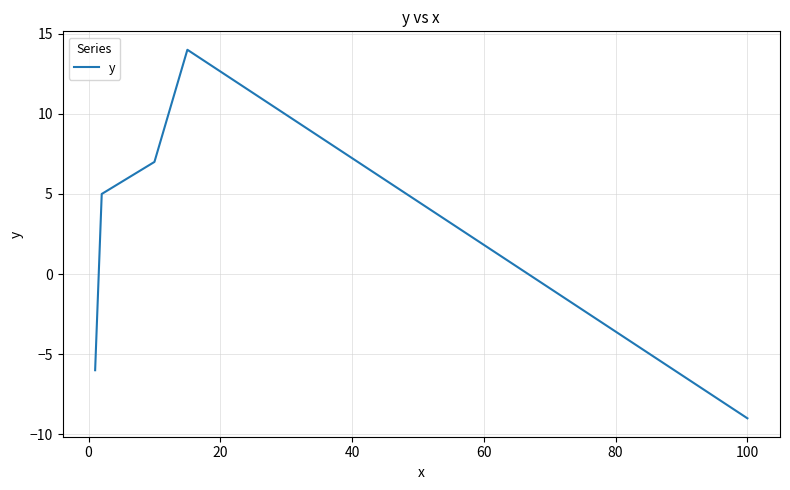

What is the maximum value shown in the chart?

14